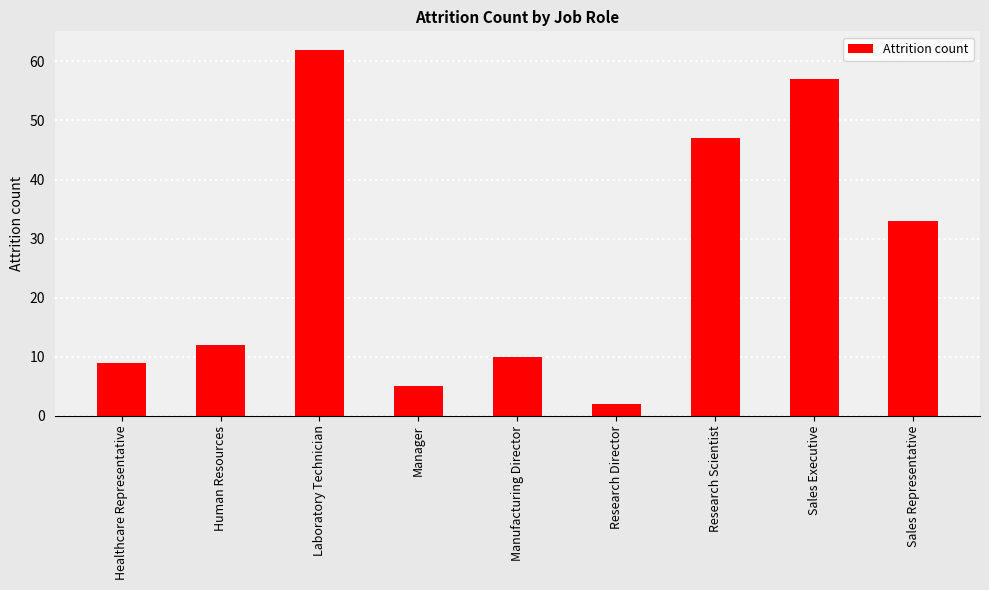

What is the minimum value shown in the chart?

2